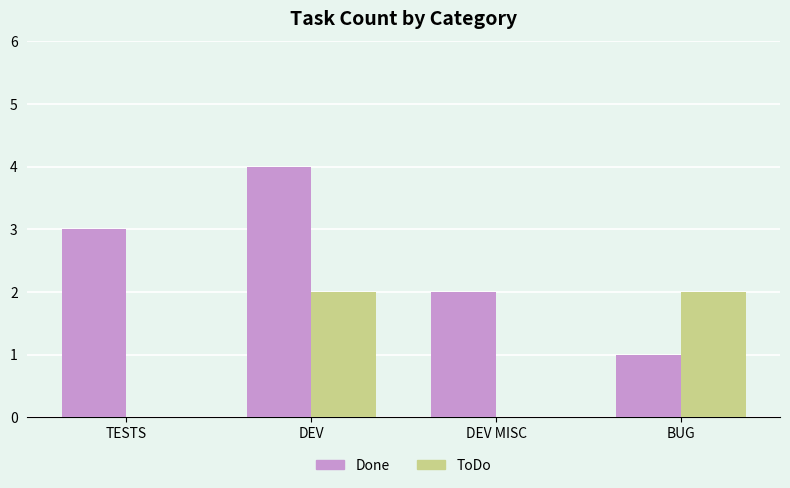

Reading right to left, what are all the values shown in this chart?

Done: BUG=1	DEV MISC=2	DEV=4	TESTS=3
ToDo: BUG=2	DEV MISC=0	DEV=2	TESTS=0